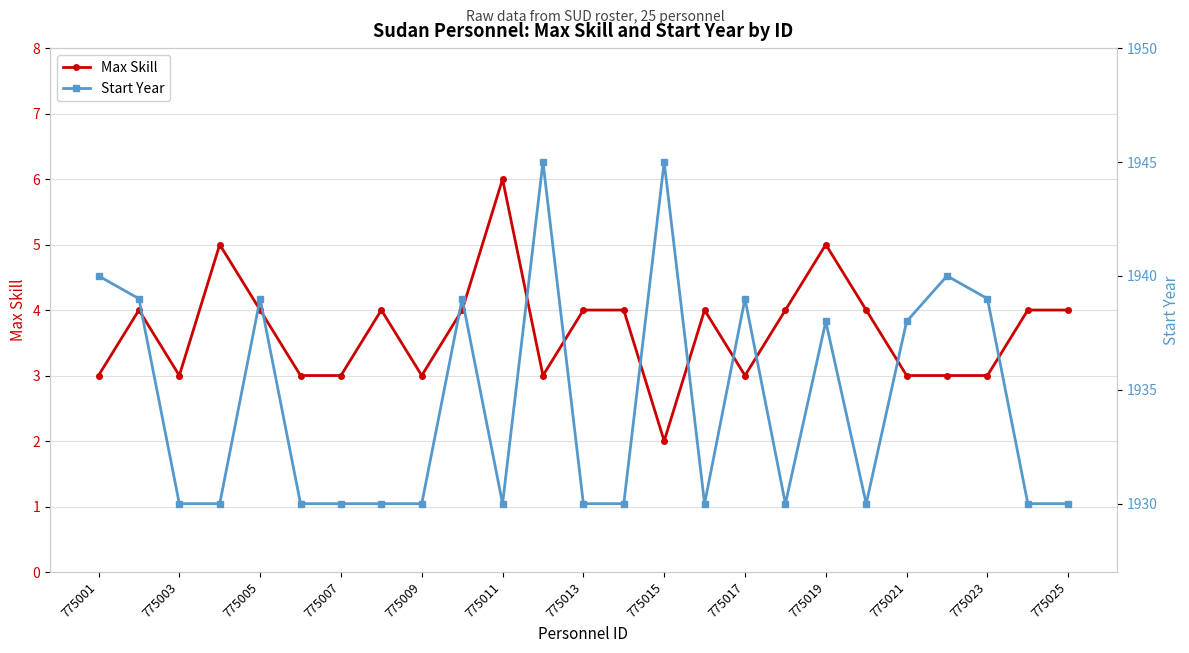

Is it true that Start Year equals 1930 at 17?

True